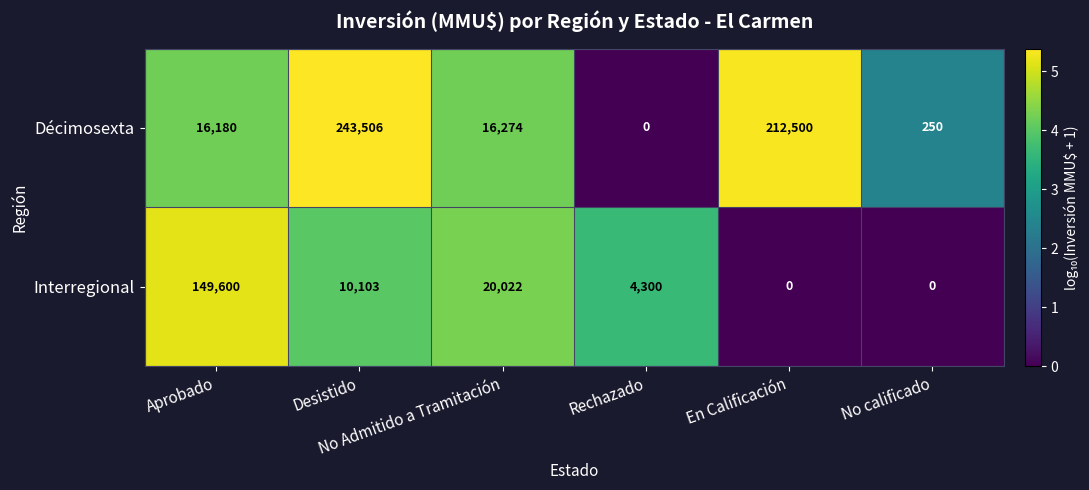

What is the greatest value displayed?

243506